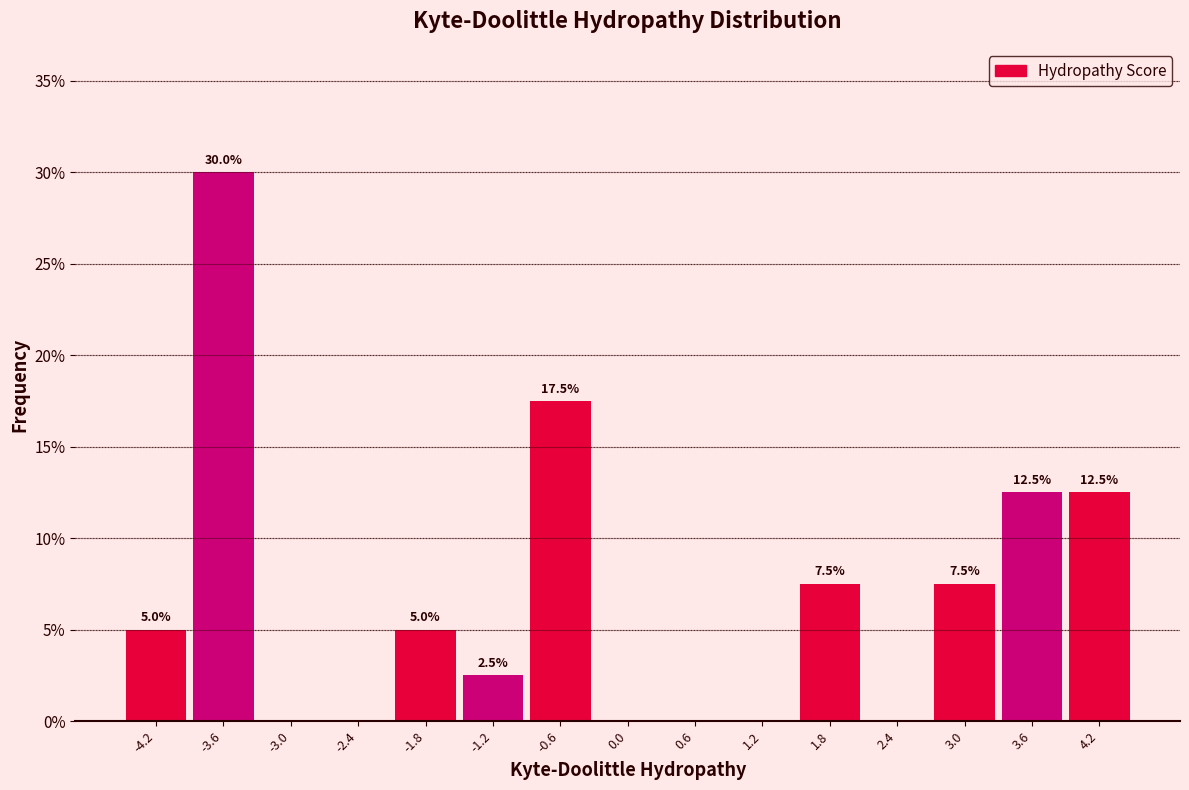

Which range on the x-axis has the tallest bar?

-3.9 to -3.3